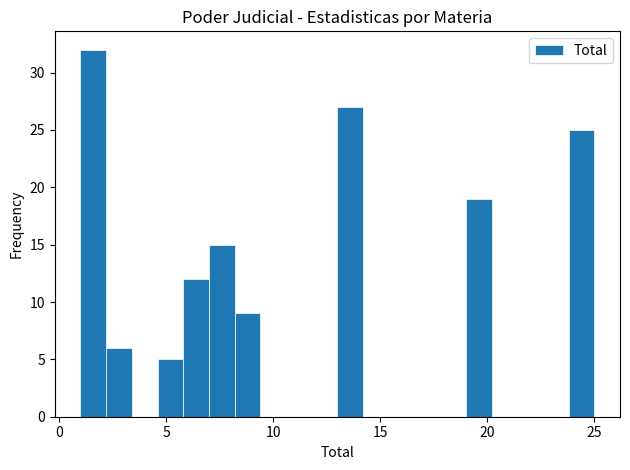

Around what value on the x-axis is the tallest bar? Give the approximate position of its centre, as read against the axis.

1.5